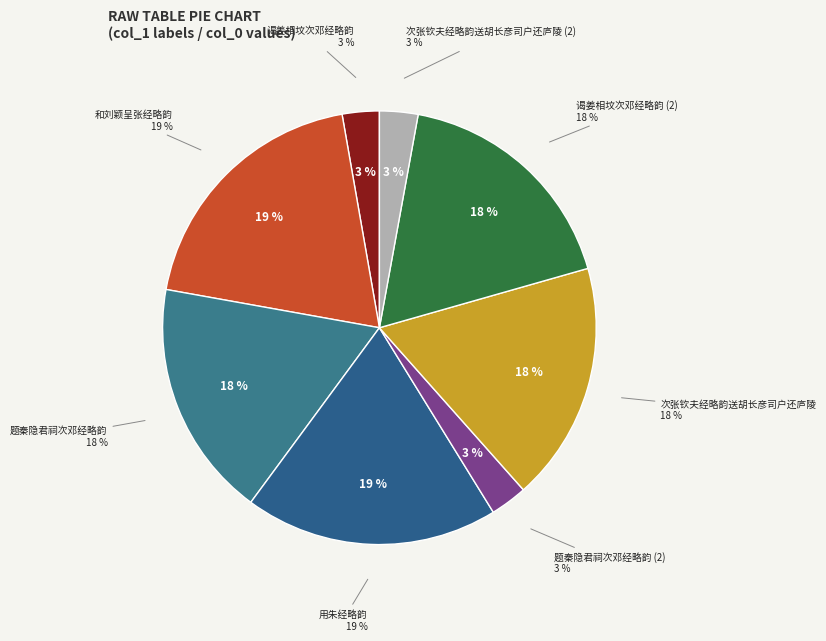

Is there any slice that represents more than half of the pie?

No